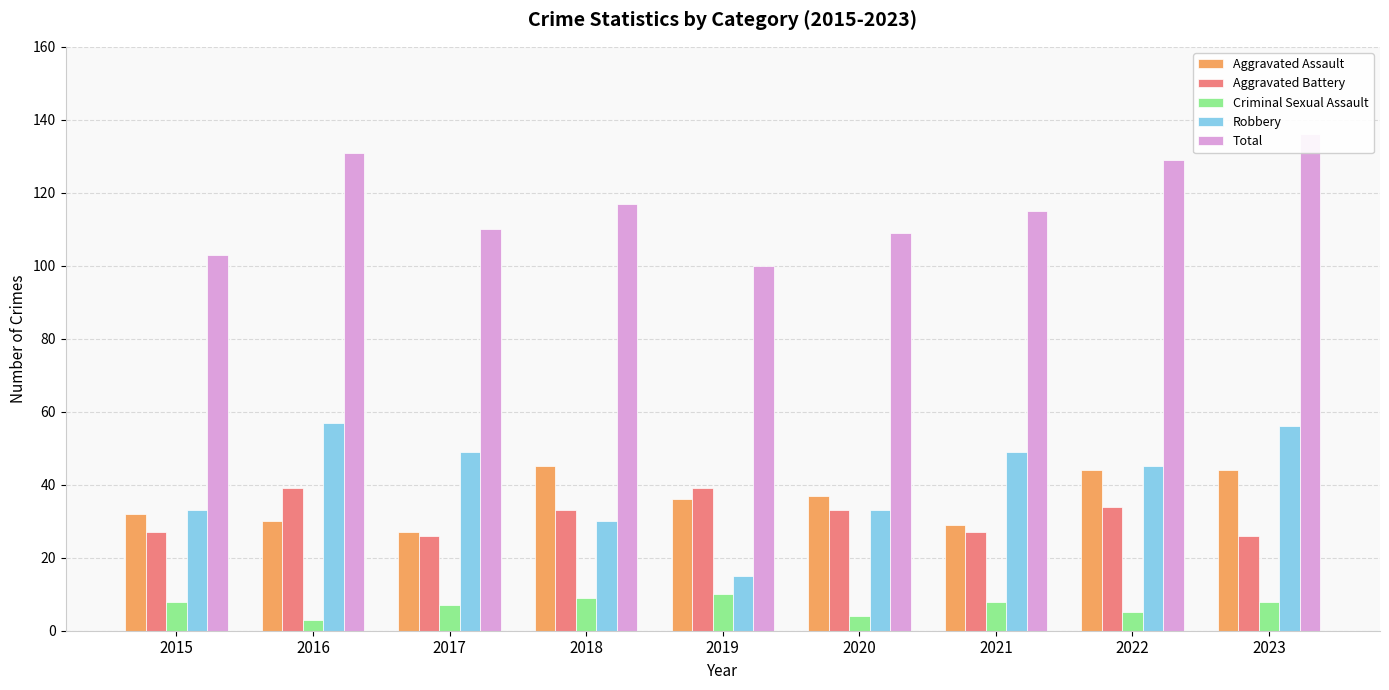

What is the average value of the Aggravated Battery series?

32